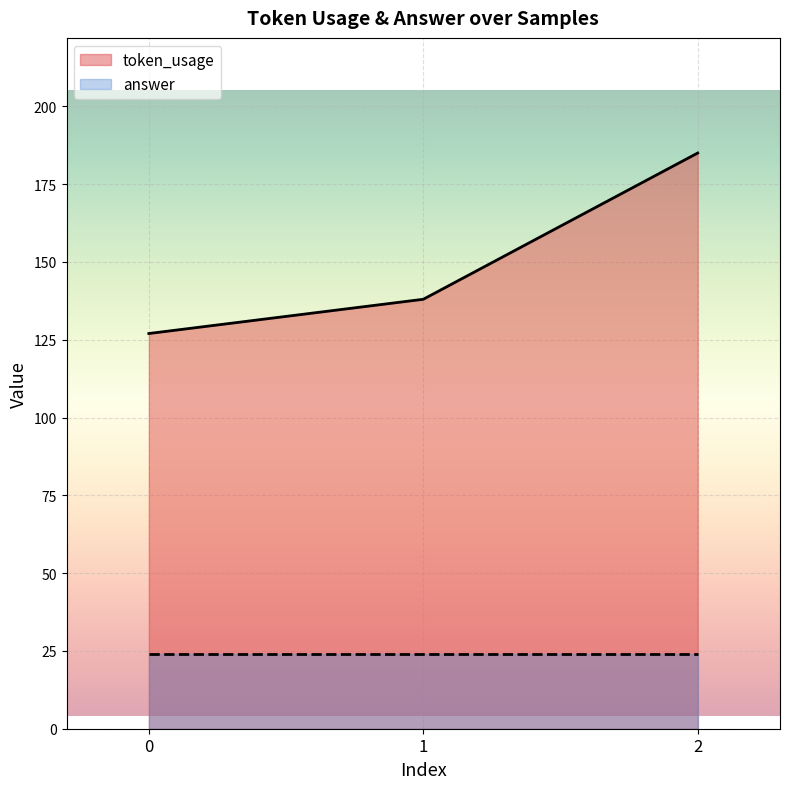

What is the change in value from 1 to 2?

+47